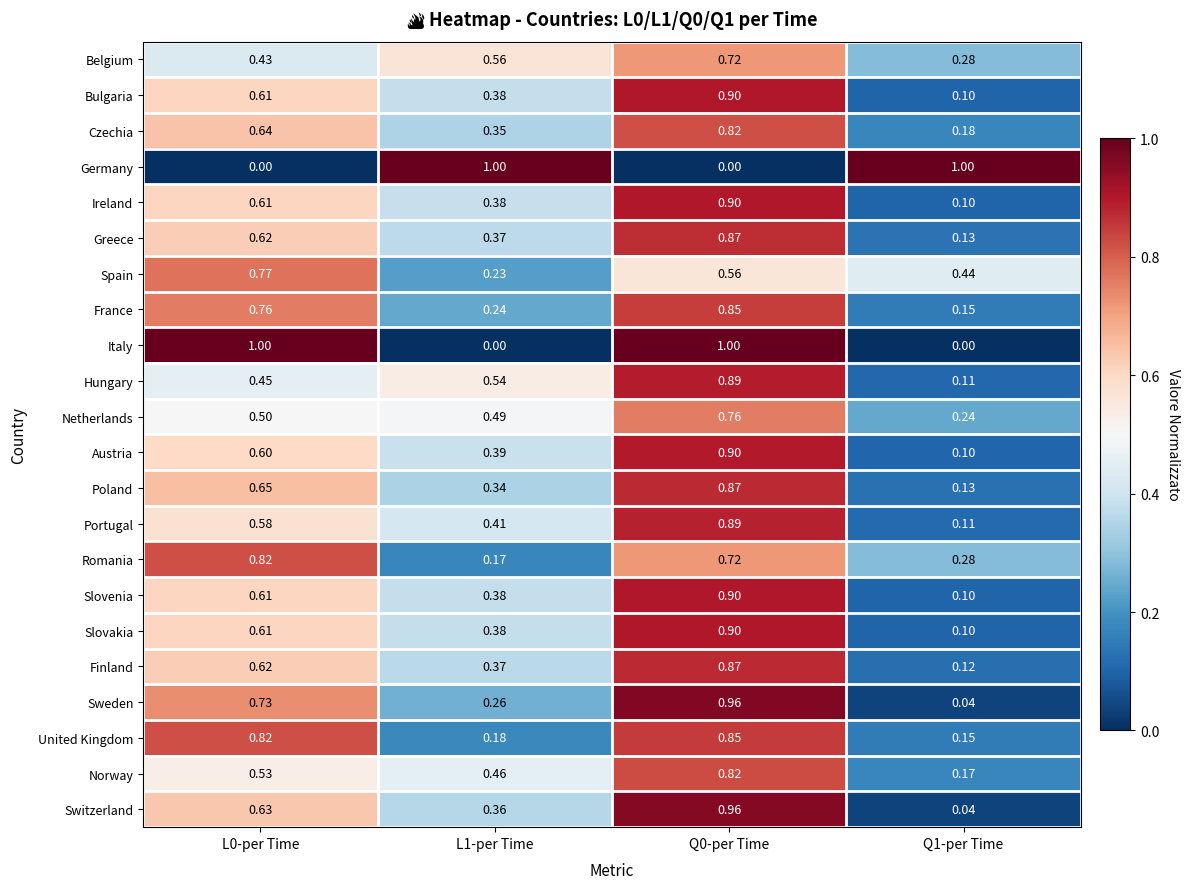

Is the value of Slovakia at L0-per Time greater than the value of Germany at Q0-per Time?

Yes